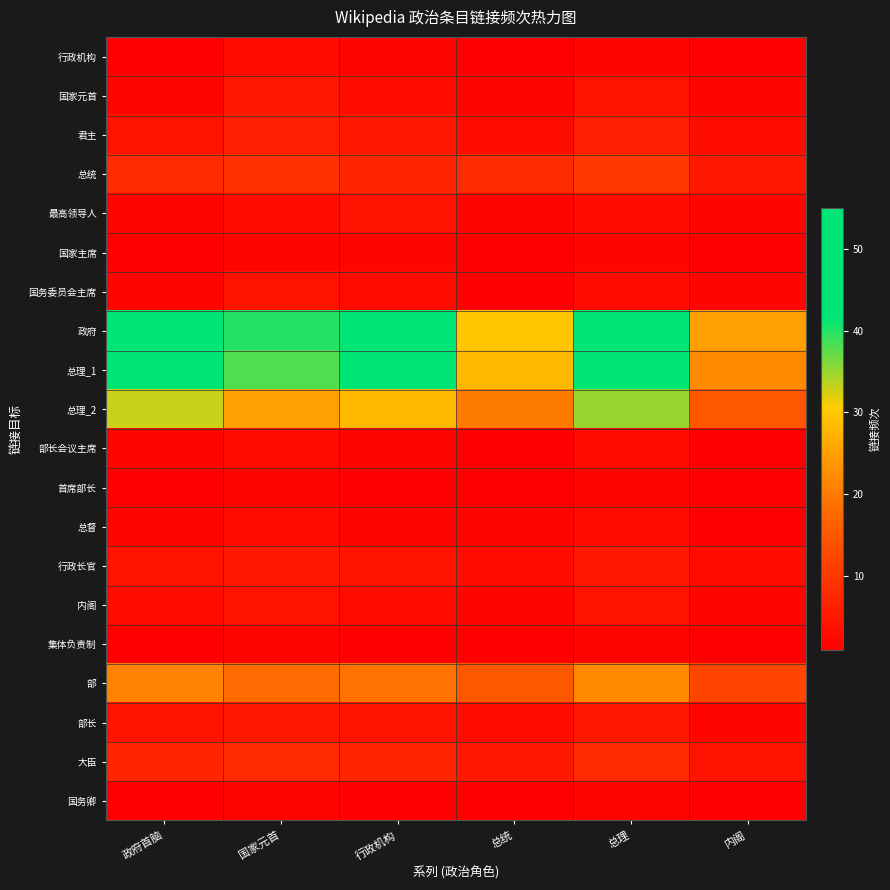

Which series has the widest spread of values?

政府